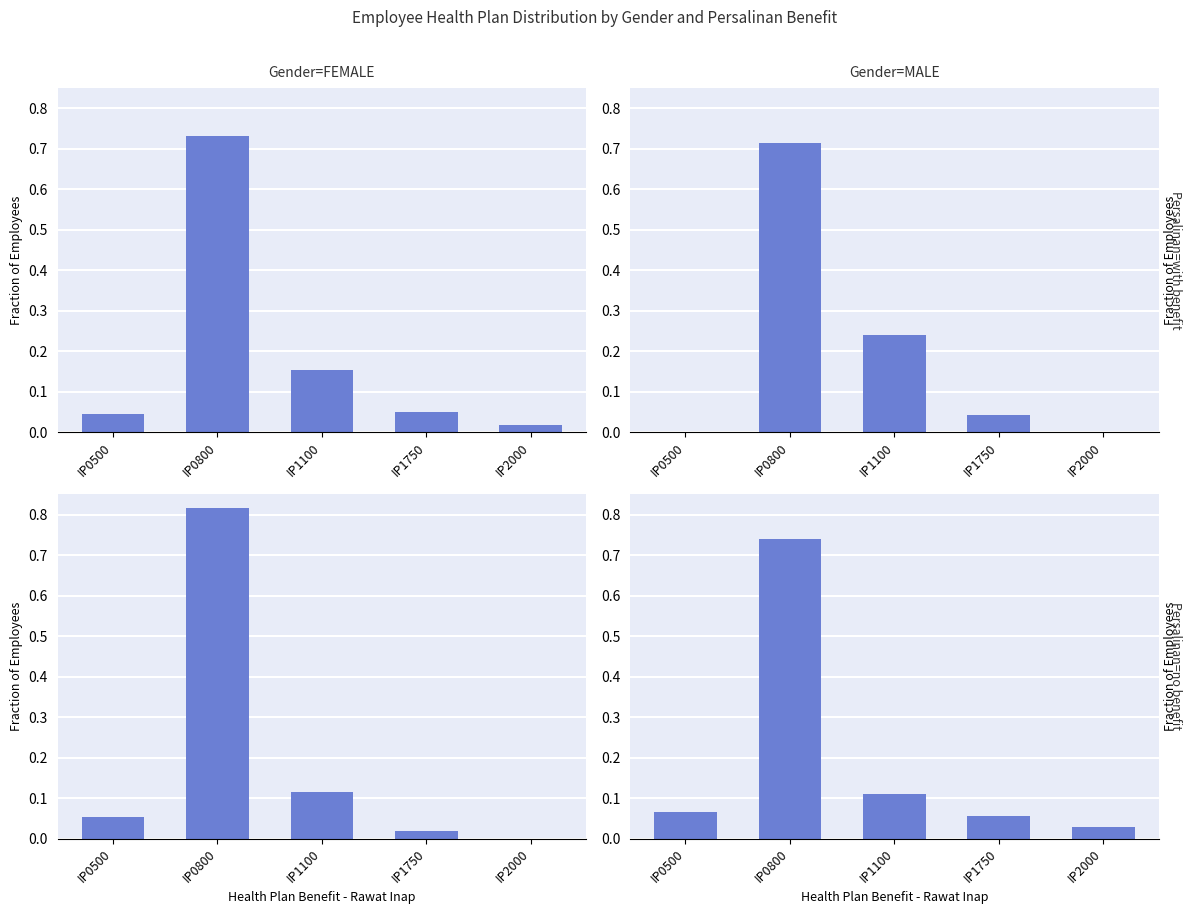

What is the difference between the highest and lowest values at IP0800?

0.1